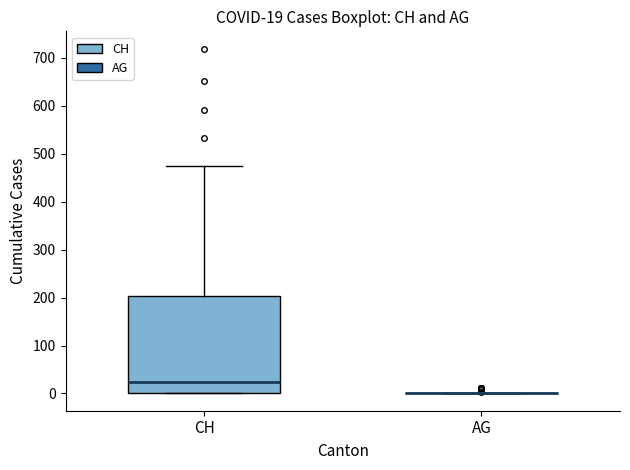

Comparing the boxes themselves (not the whiskers), which one is the tallest?

CH